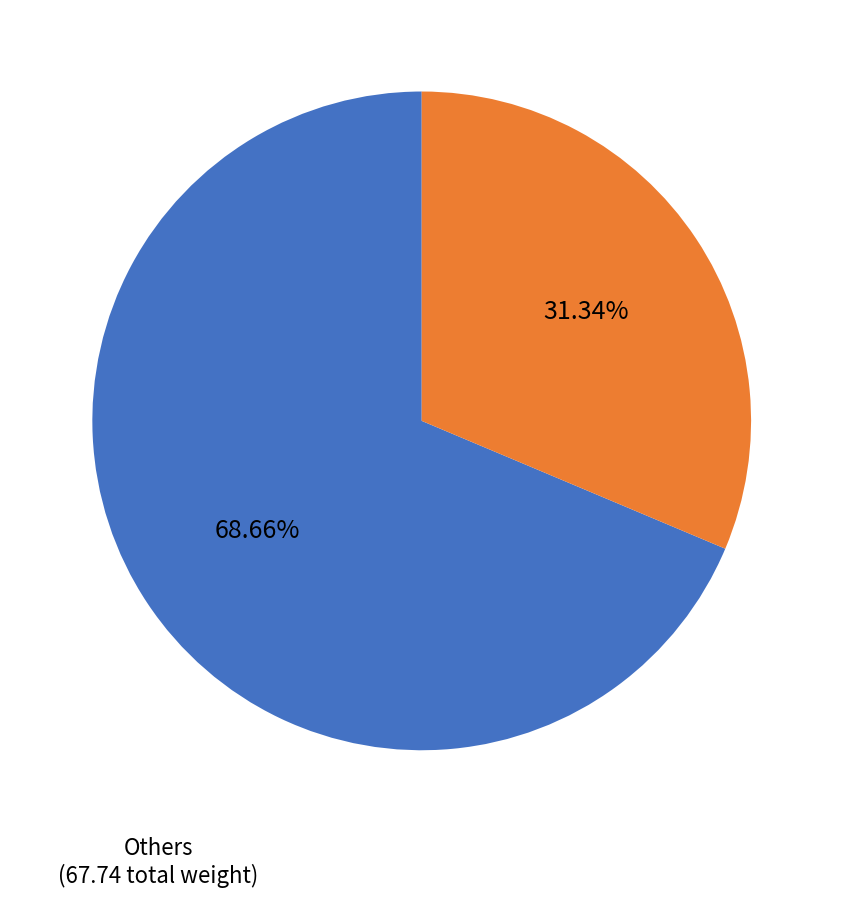

Is there any slice that represents more than half of the pie?

Yes